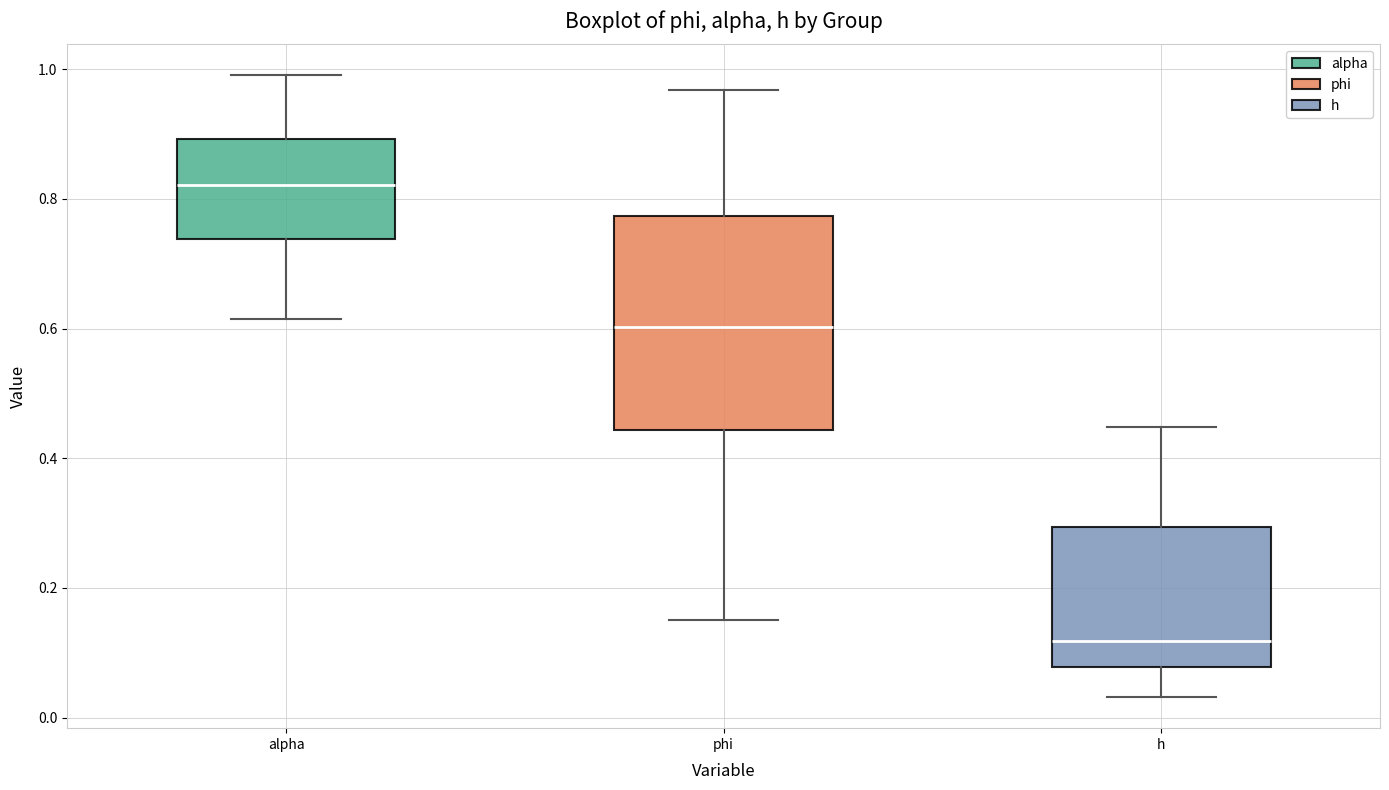

Reading left to right, read every box against the y-axis: the position of its median line, the range the box covers, and the ends of its whiskers. The values are not printed on the chart, so give them approximately, as read against the axis.

alpha: median 0.82, box 0.74 to 0.90, whiskers 0.62 to 1.00
phi: median 0.60, box 0.44 to 0.78, whiskers 0.16 to 0.96
h: median 0.12, box 0.08 to 0.30, whiskers 0.04 to 0.44